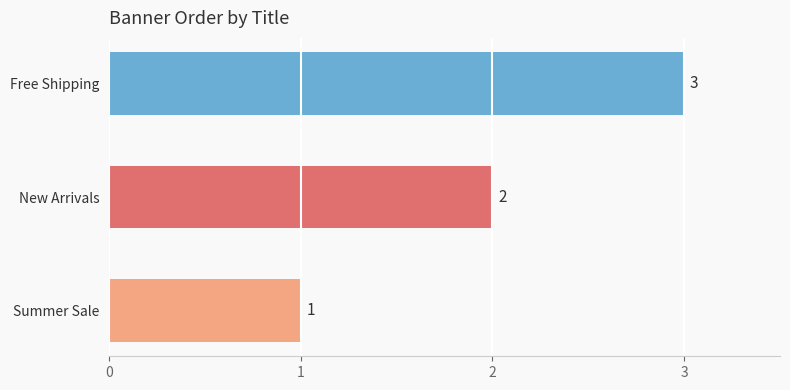

Is it true that the value at Summer Sale is 0?

False